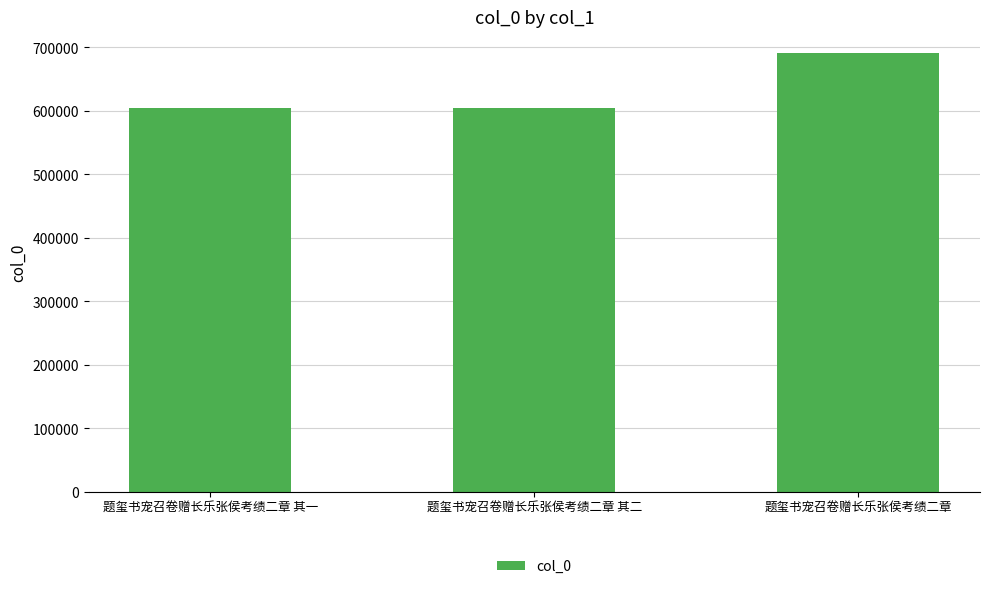

What is the label of the 1st bar from the left?

题玺书宠召卷赠长乐张侯考绩二章 其一